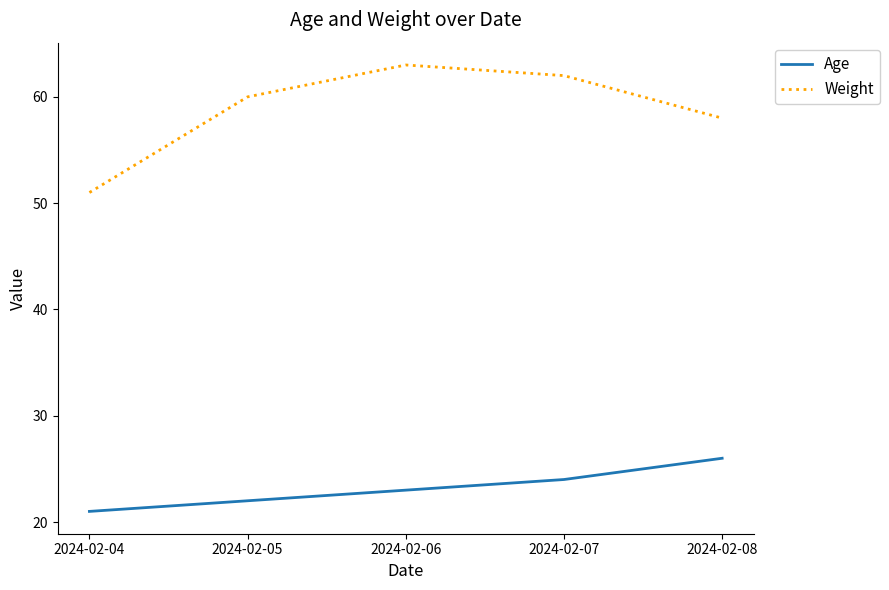

Which series has the largest total across all categories?

Weight